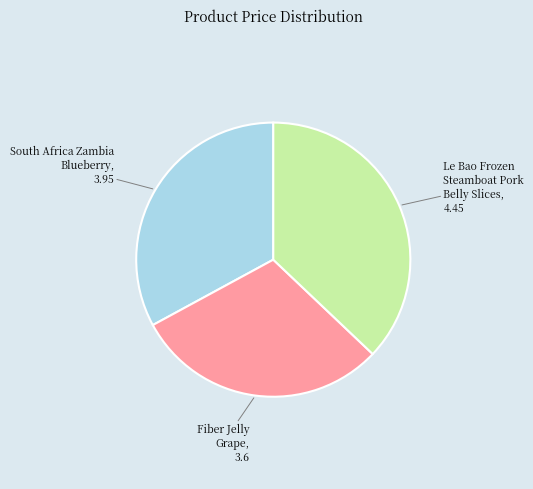

Do South Africa Zambia Blueberry and Fiber Jelly Grape together represent more than half of the pie?

Yes